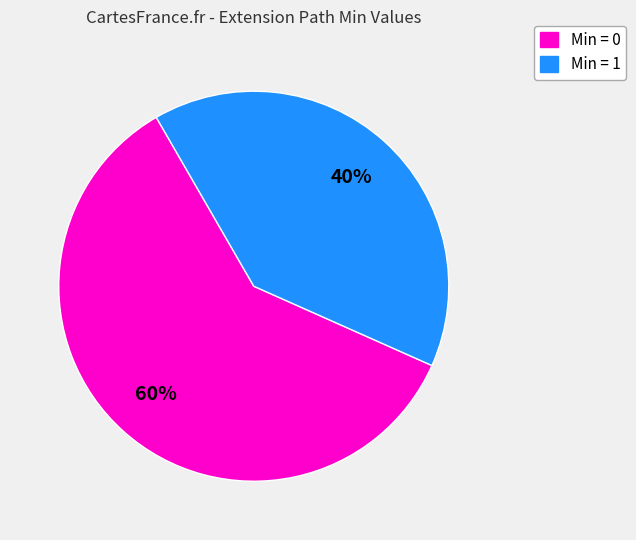

What is the ratio of the value at Min = 1 to the value at Min = 0?

0.7